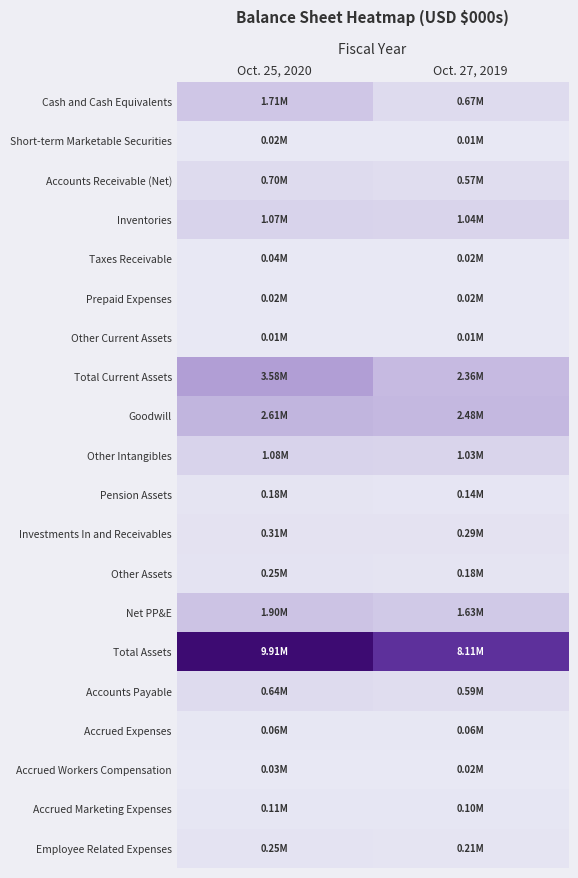

Reading right to left, list all the values displayed in this chart.

Cash and Cash Equivalents: Oct. 27, 2019=672901	Oct. 25, 2020=1714309
Short-term Marketable Securities: Oct. 27, 2019=14736	Oct. 25, 2020=17338
Accounts Receivable (Net): Oct. 27, 2019=574396	Oct. 25, 2020=702419
Inventories: Oct. 27, 2019=1042362	Oct. 25, 2020=1072762
Taxes Receivable: Oct. 27, 2019=19924	Oct. 25, 2020=41449
Prepaid Expenses: Oct. 27, 2019=22637	Oct. 25, 2020=18349
Other Current Assets: Oct. 27, 2019=14457	Oct. 25, 2020=12438
Total Current Assets: Oct. 27, 2019=2361413	Oct. 25, 2020=3579063
Goodwill: Oct. 27, 2019=2481645	Oct. 25, 2020=2612727
Other Intangibles: Oct. 27, 2019=1033862	Oct. 25, 2020=1076285
Pension Assets: Oct. 27, 2019=135915	Oct. 25, 2020=183232
Investments In and Receivables: Oct. 27, 2019=289157	Oct. 25, 2020=308372
Other Assets: Oct. 27, 2019=177901	Oct. 25, 2020=250382
Net PP&E: Oct. 27, 2019=1629111	Oct. 25, 2020=1898222
Total Assets: Oct. 27, 2019=8109004	Oct. 25, 2020=9908282
Accounts Payable: Oct. 27, 2019=590033	Oct. 25, 2020=644609
Accrued Expenses: Oct. 27, 2019=62031	Oct. 25, 2020=59136
Accrued Workers Compensation: Oct. 27, 2019=24272	Oct. 25, 2020=25070
Accrued Marketing Expenses: Oct. 27, 2019=96305	Oct. 25, 2020=108502
Employee Related Expenses: Oct. 27, 2019=213515	Oct. 25, 2020=252845